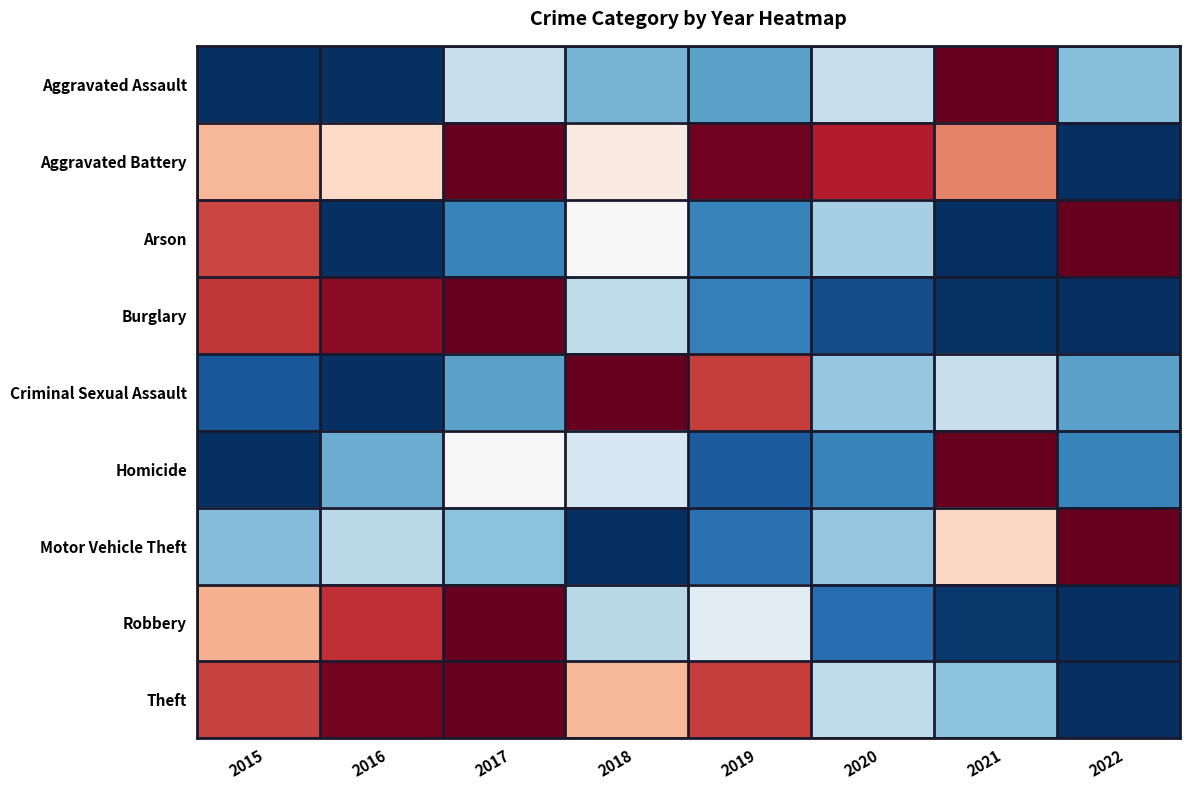

At how many categories does at least one series exceed 0?

8